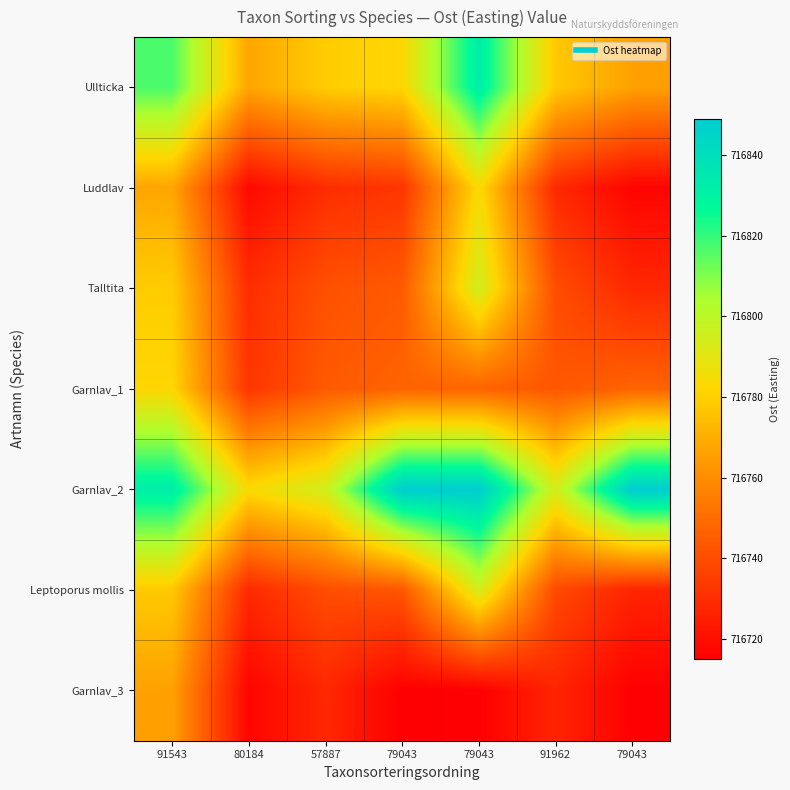

At 80184, list the series in order from largest to smallest.

Garnlav_2, Ullticka, Garnlav_1, Talltita, Leptoporus mollis, Luddlav, Garnlav_3